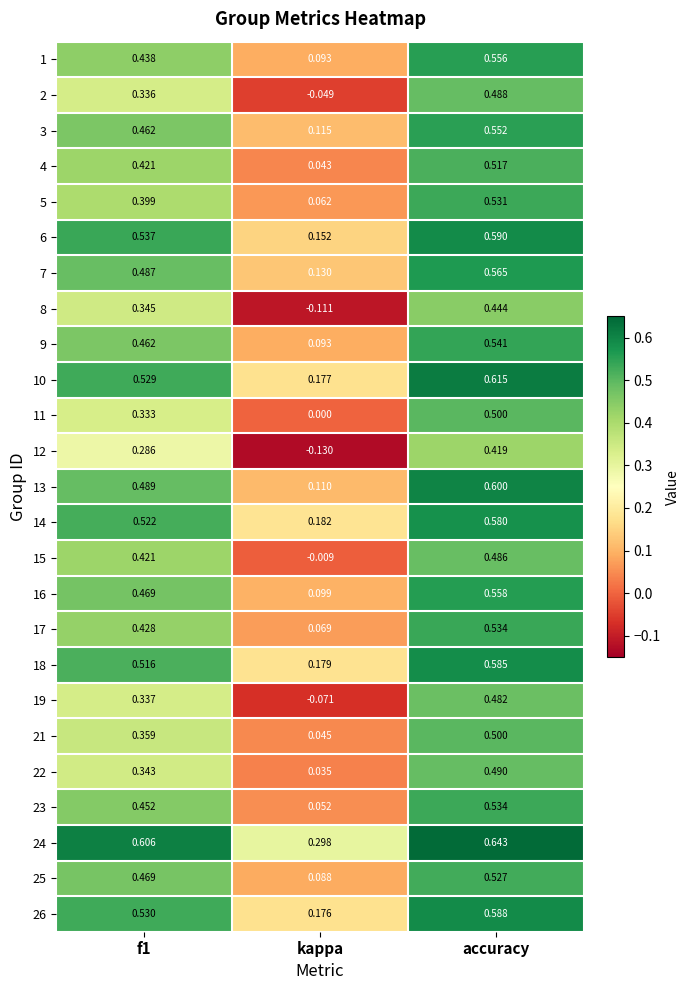

Which series has the widest spread of values?

8